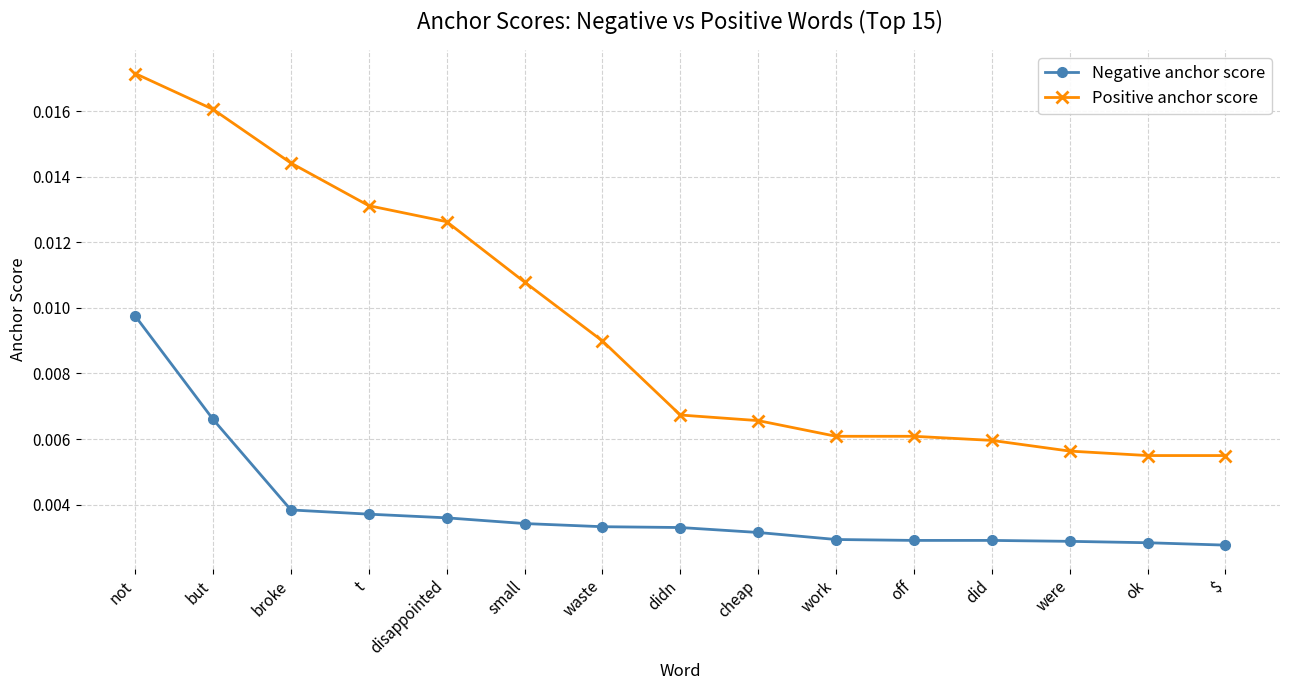

How many Negative anchor score values are between 0 and 1?

15